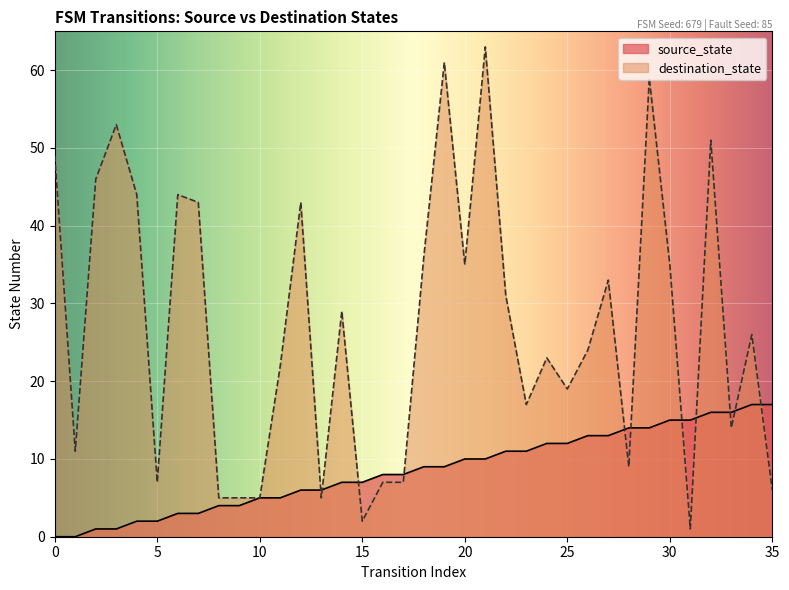

What are all the series names shown in the legend?

source_state, destination_state